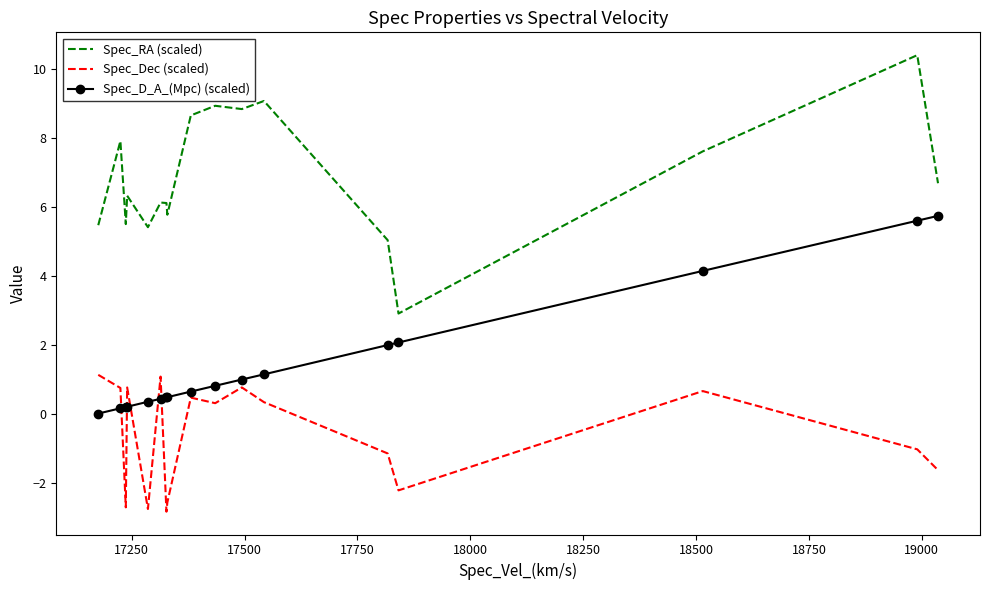

True or false: Spec_D_A_(Mpc) (scaled) and Spec_RA (scaled) intersect in this chart.

False